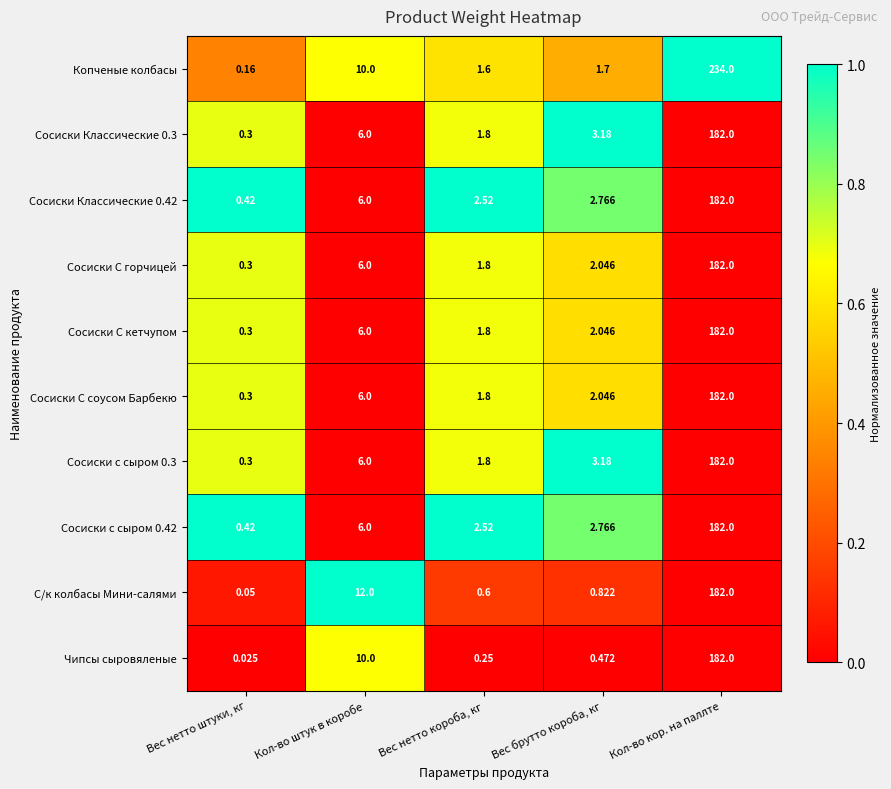

List the labels in order of Сосиски С кетчупом value, smallest first.

Вес нетто штуки, кг, Вес нетто короба, кг, Вес брутто короба, кг, Кол-во штук в коробе, Кол-во кор. на паллте